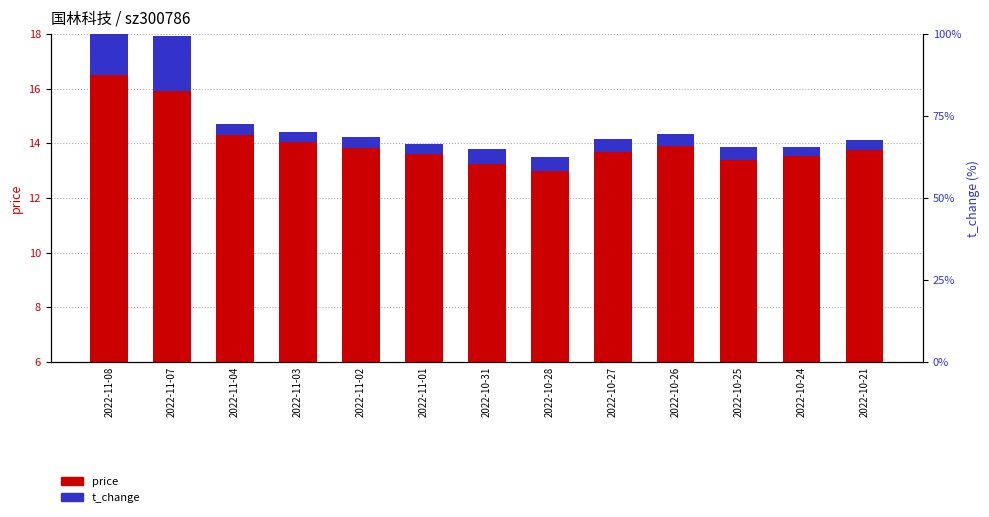

At 2022-11-03, list the series in order from smallest to largest.

t_change, price